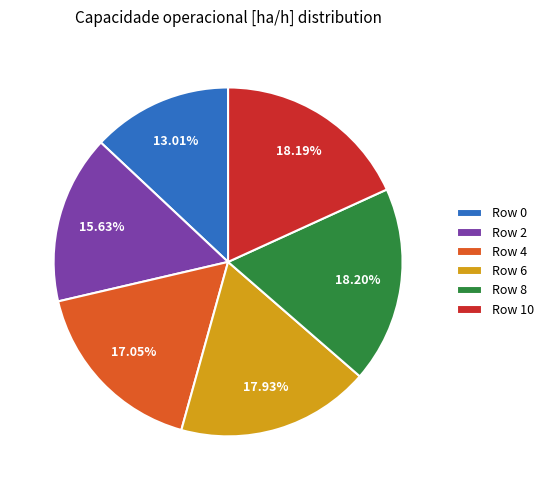

What is the smallest slice in the pie chart?

Row 0